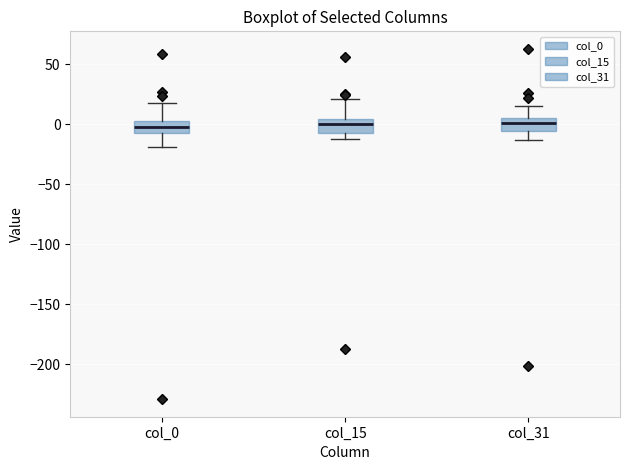

Reading left to right, transcribe this box plot: for each box, give where its median line is, the range the box spans, and where its two whiskers end, as read against the y-axis. The values are not printed on the chart, so give them approximately, as read against the axis.

col_0: median -5, box -10 to 5, whiskers -20 to 15
col_15: median 0, box -10 to 5, whiskers -15 to 20
col_31: median 0, box -5 to 5, whiskers -15 to 15